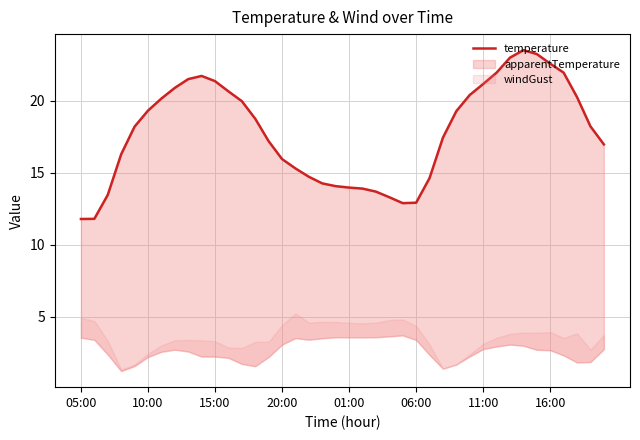

True or false: the data has more than 0 interior local peaks.

True